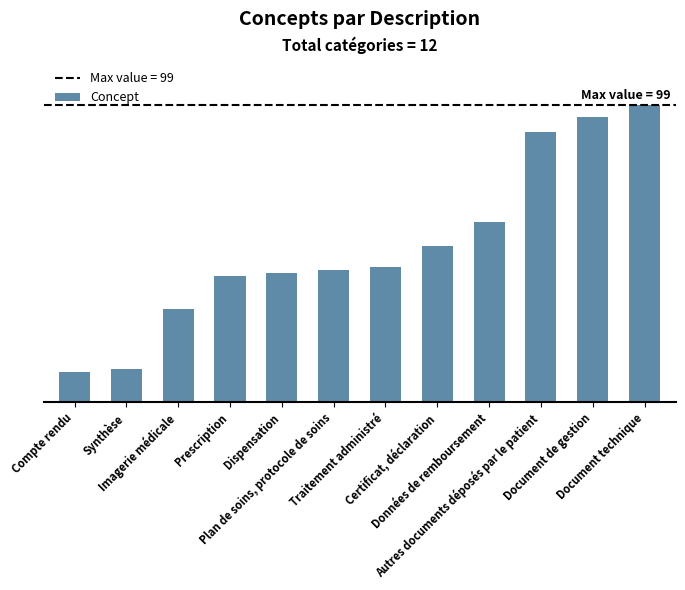

Reading left to right, what are all the values shown in this chart?

10	11	31	42	43	44	45	52	60	90	95	99